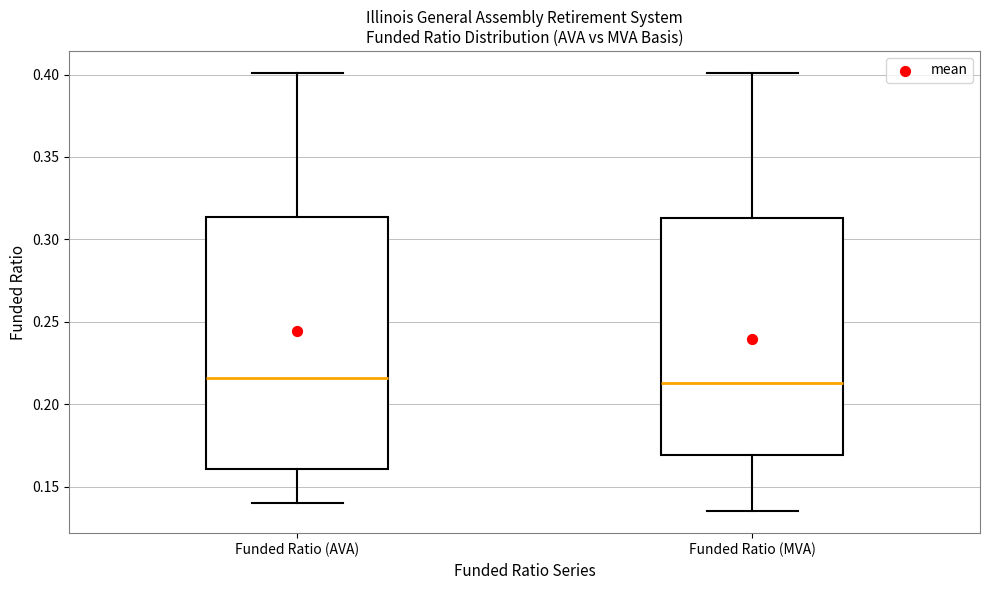

Reading left to right, read every box against the y-axis: the position of its median line, the range the box covers, and the ends of its whiskers. The values are not printed on the chart, so give them approximately, as read against the axis.

Funded Ratio (AVA): median 0.215, box 0.160 to 0.315, whiskers 0.140 to 0.400
Funded Ratio (MVA): median 0.215, box 0.170 to 0.315, whiskers 0.135 to 0.400